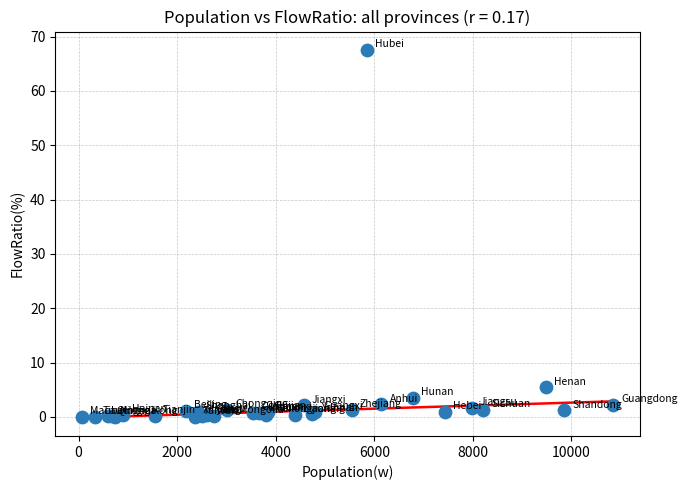

What Y value in the scatter plot is closest to 33?

5.4